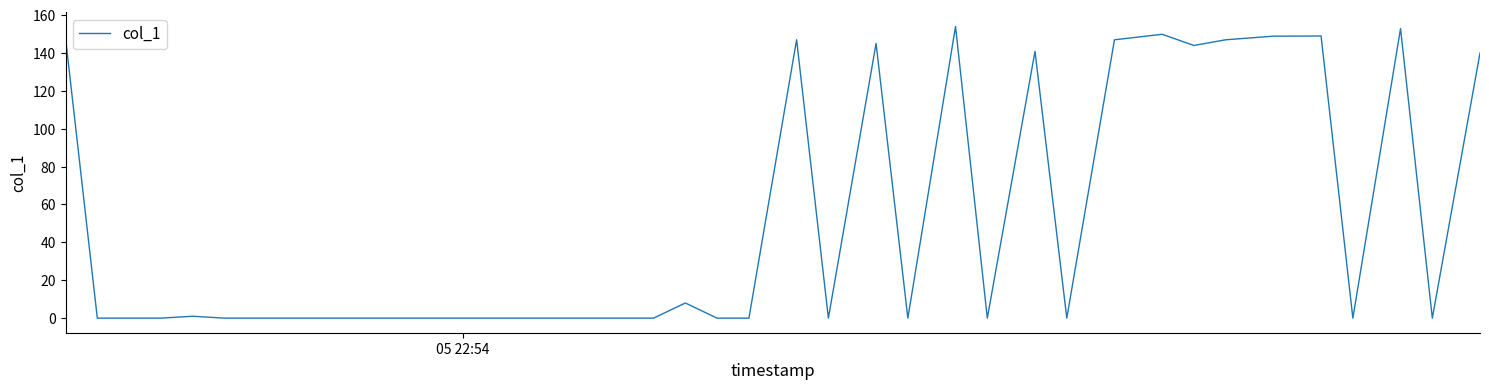

What is the maximum value shown in the chart?

153.9